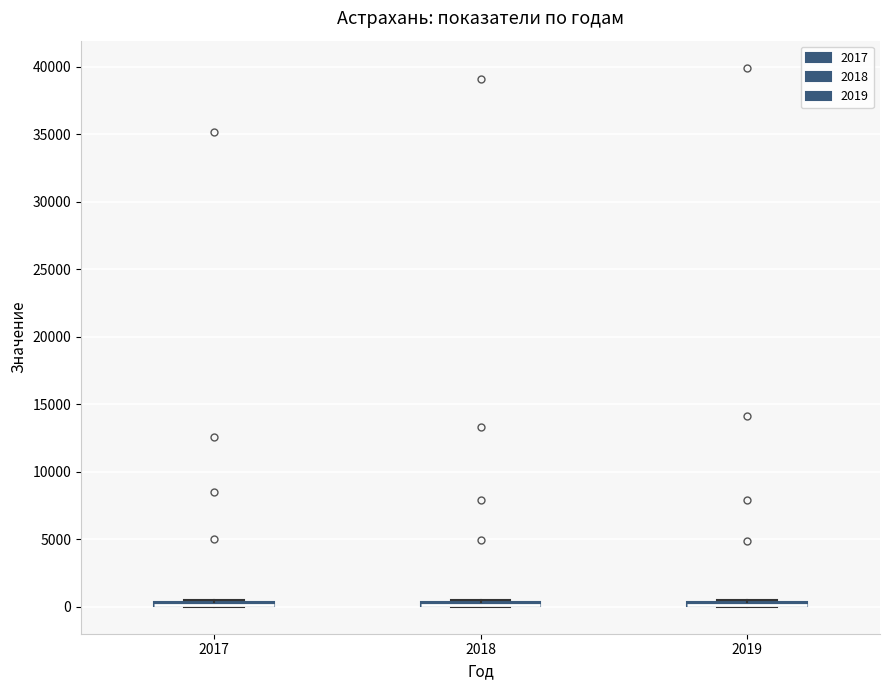

Where is the lower edge of the box at x = 2017 on the y-axis? The values are not printed on the chart, so give them approximately, as read against the axis.

0